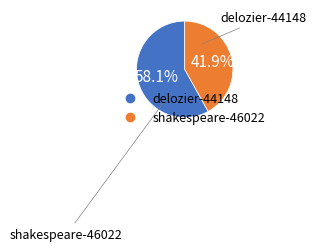

Count the number of slices in the pie.

2